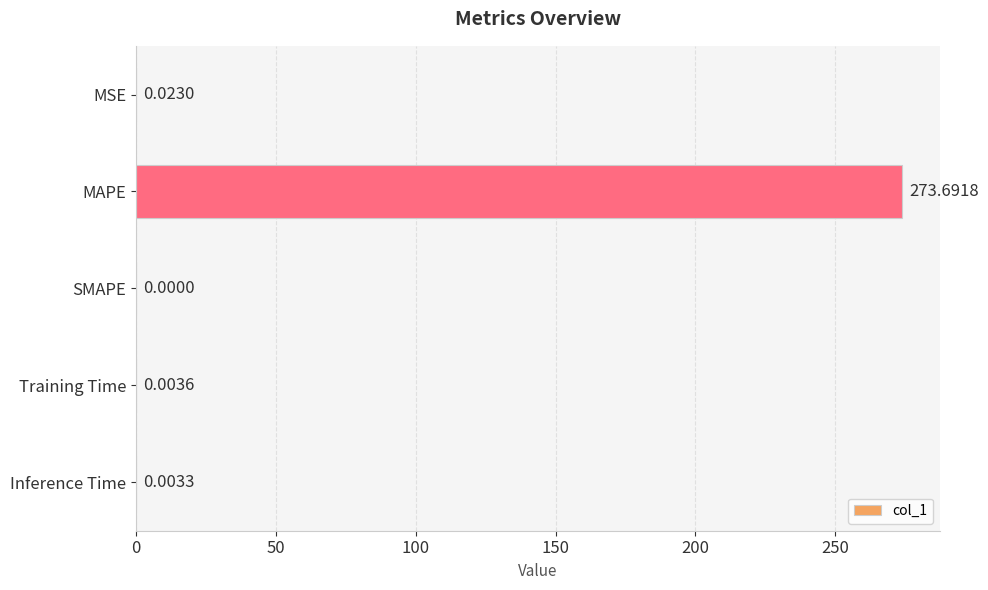

What is the sum of all values?

273.7